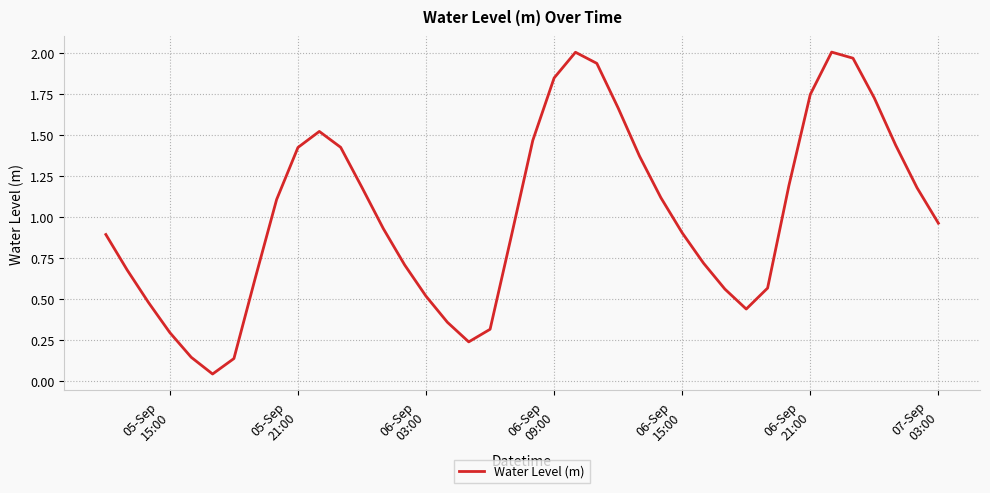

Does the chart display data point markers on the line(s)?

No